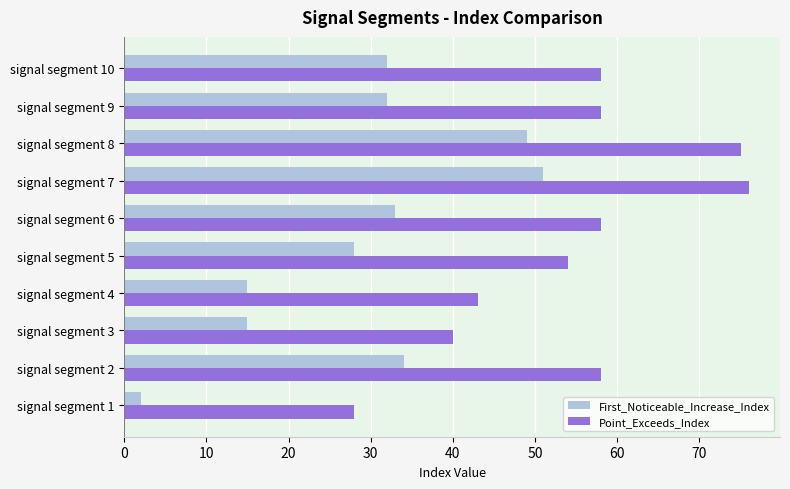

What is the lowest value of the Point_Exceeds_Index series?

28